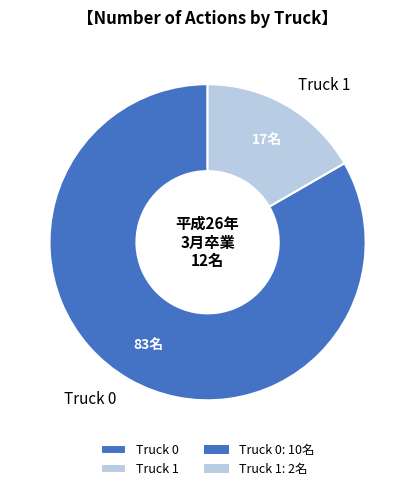

Which slice is the smallest?

Truck 1